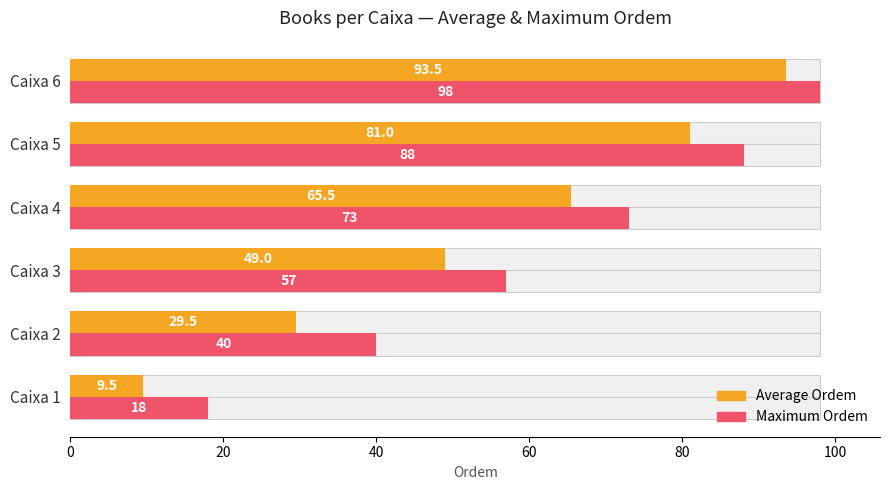

At how many categories does at least one series exceed 69?

3